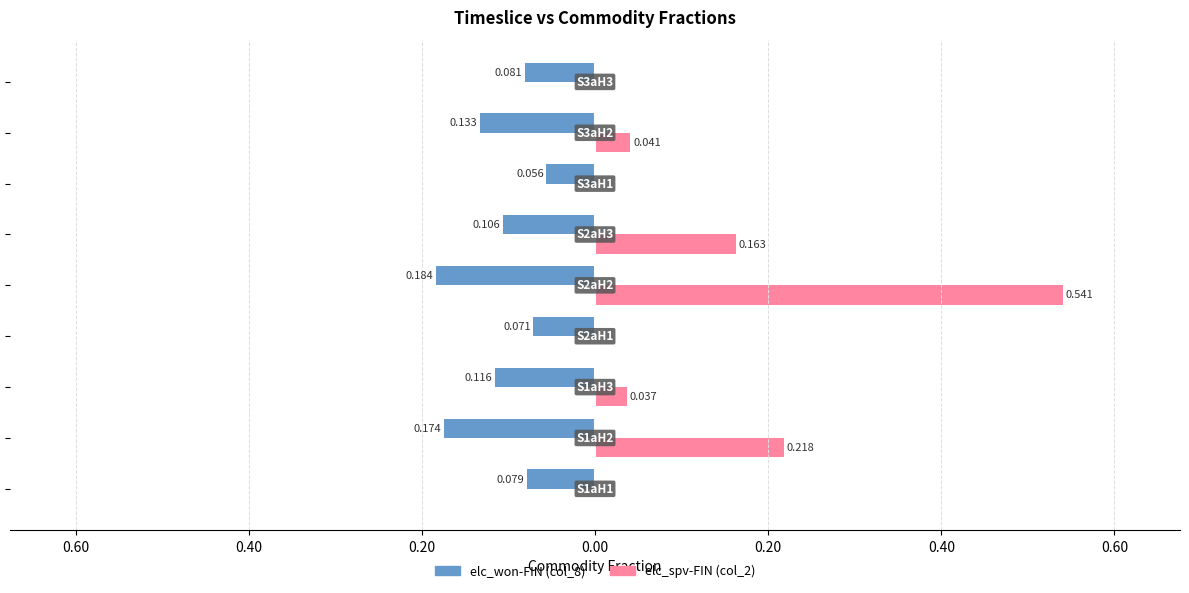

What are all the series names shown in the legend?

elc_won-FIN (col_8), elc_spv-FIN (col_2)